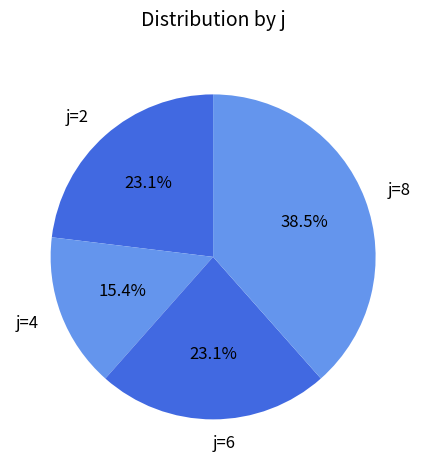

Is there any slice that represents more than half of the pie?

No